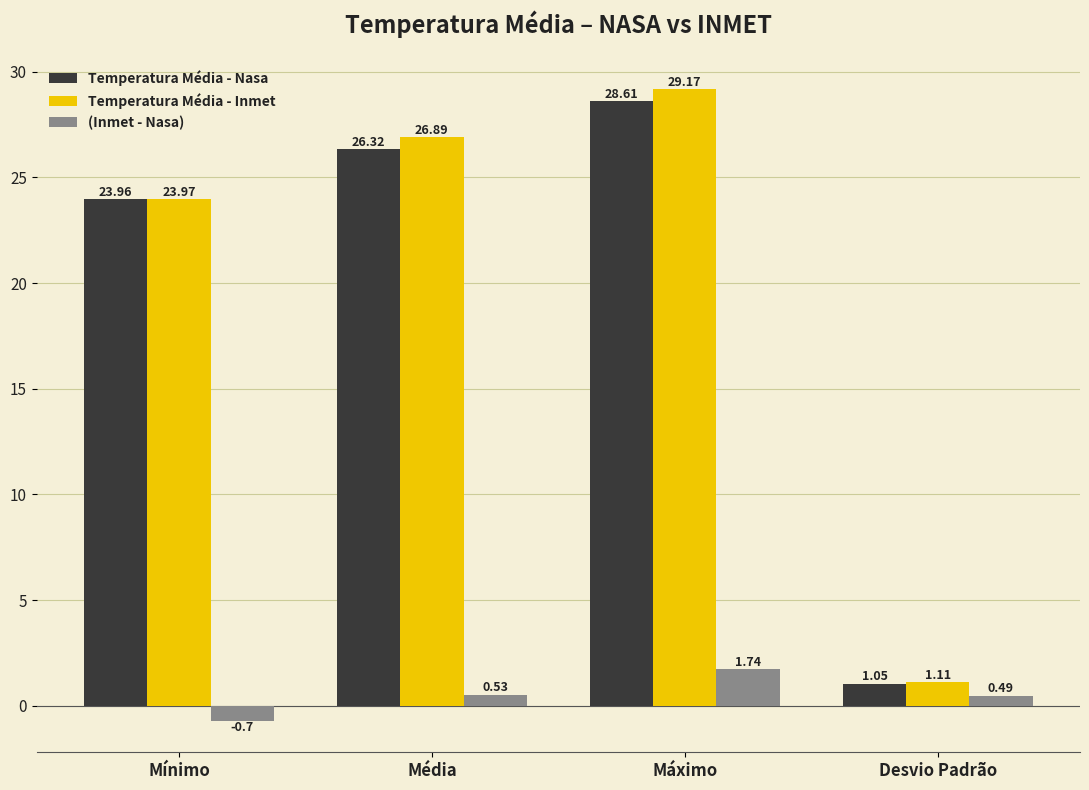

What is the difference between the highest and lowest values at Média?

26.4